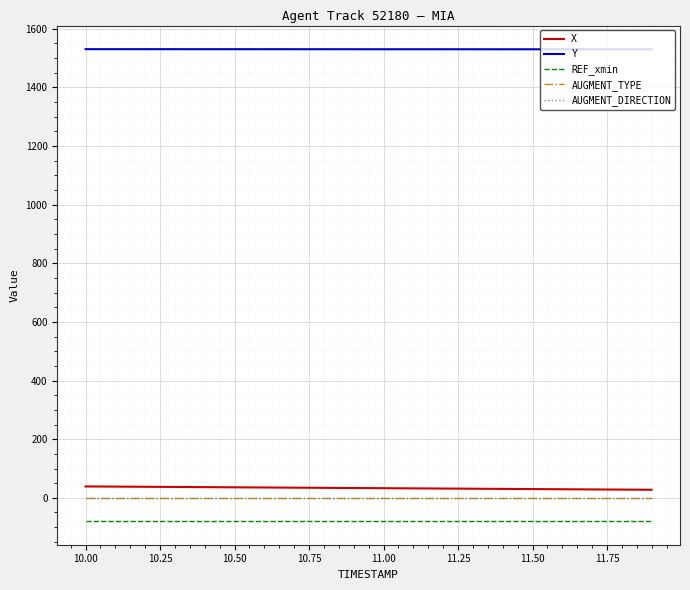

True or false: AUGMENT_TYPE and Y intersect in this chart.

False